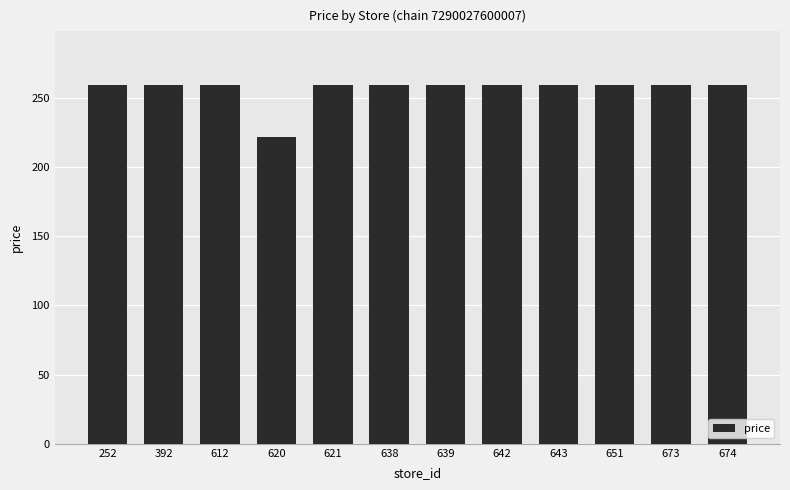

Approximately how many times larger is the value at 612 compared to 620?

1.2